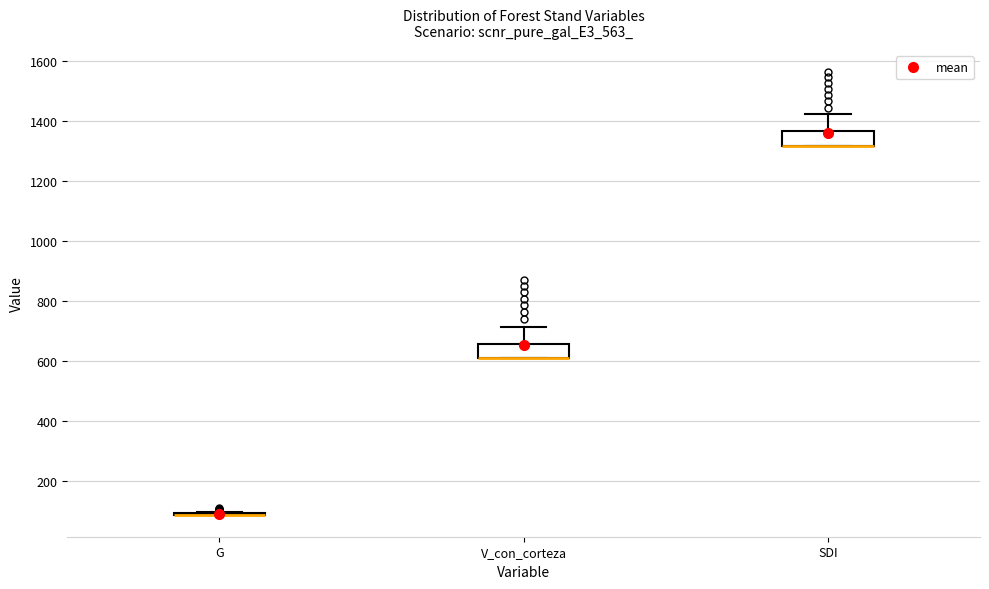

Where is the lower edge of the box for V_con_corteza on the y-axis? The values are not printed on the chart, so give them approximately, as read against the axis.

600